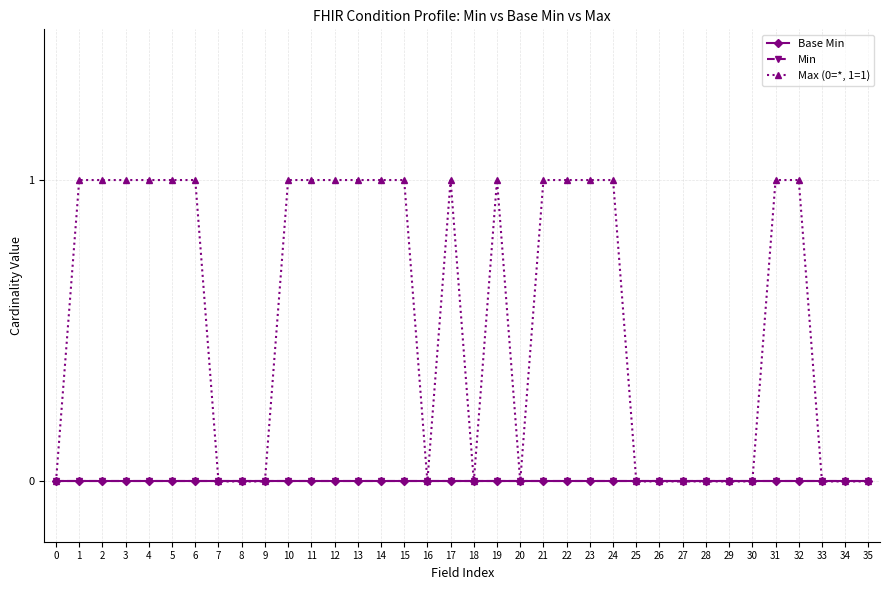

How many Max (0=*, 1=1) values are between 0 and 1?

36